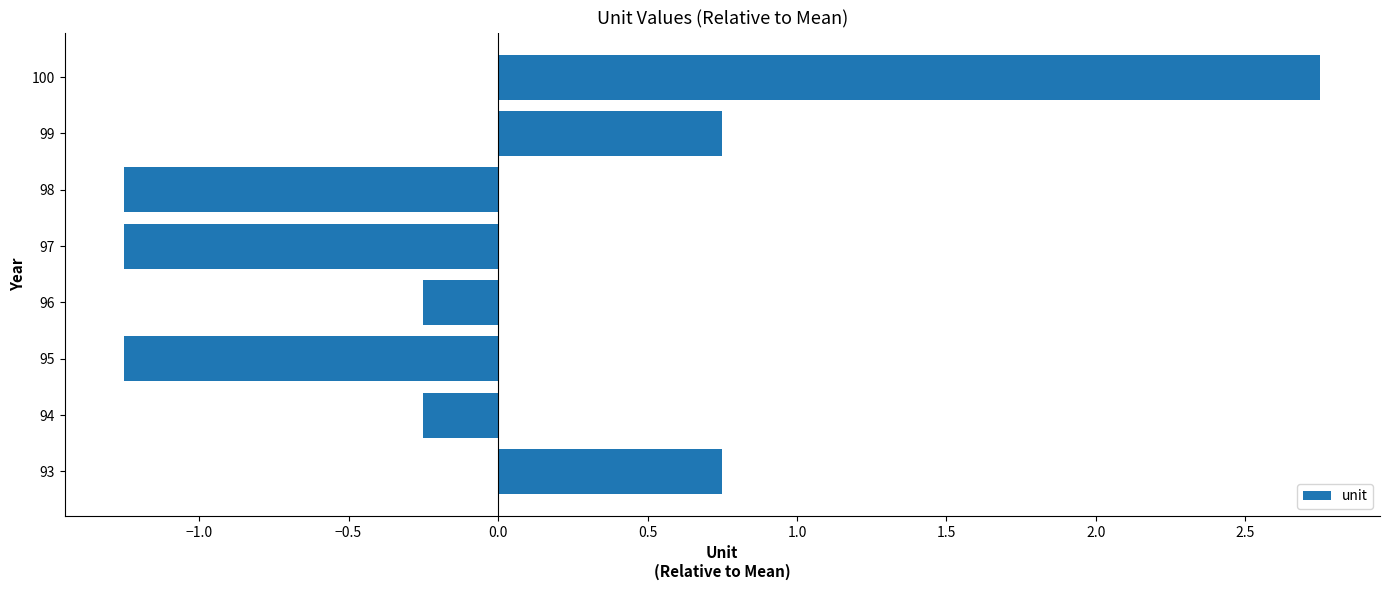

What is the difference between the maximum and minimum values?

4.0